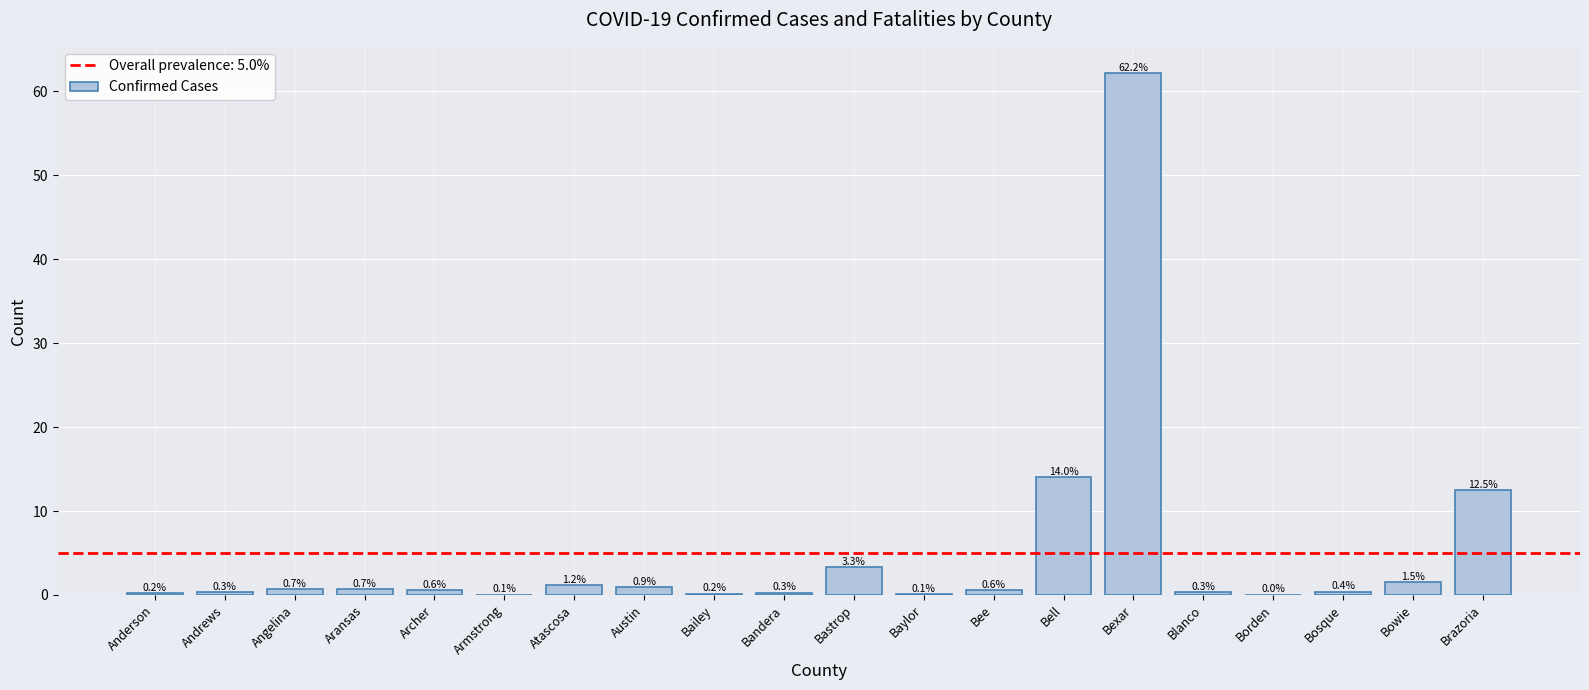

What is the change in value from Bell to Bosque?

-13.6